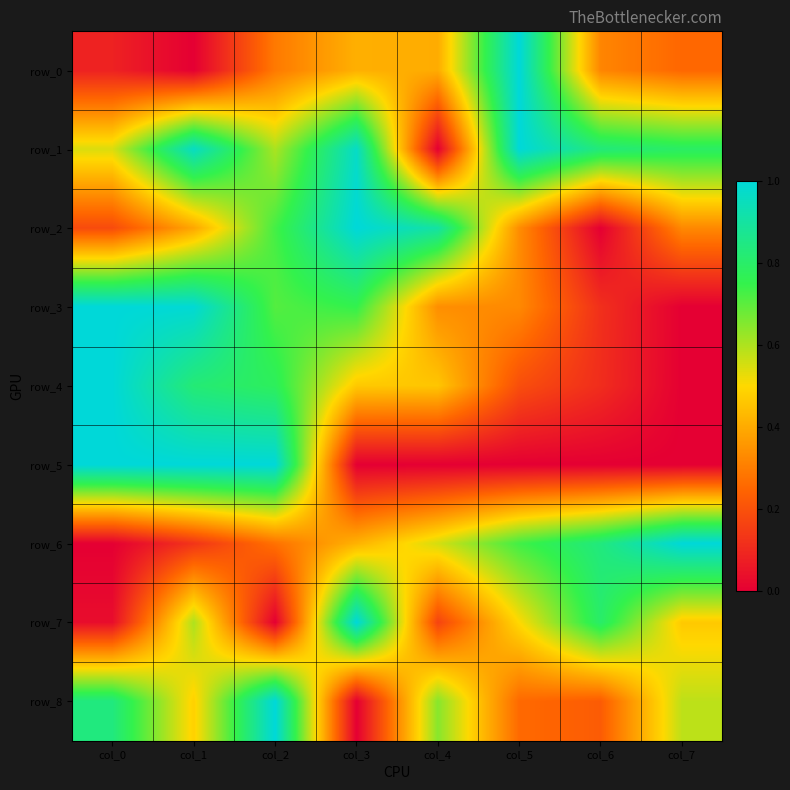

Rank the series at col_1 from highest to lowest value.

row_5, row_3, row_1, row_4, row_7, row_8, row_2, row_6, row_0